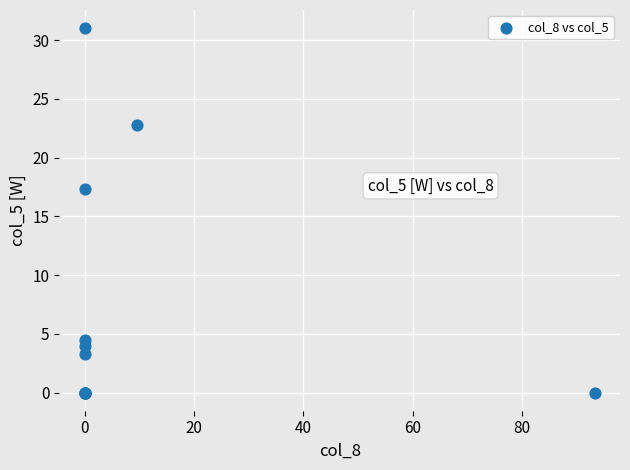

What Y value in the scatter plot is closest to 15?

17.3